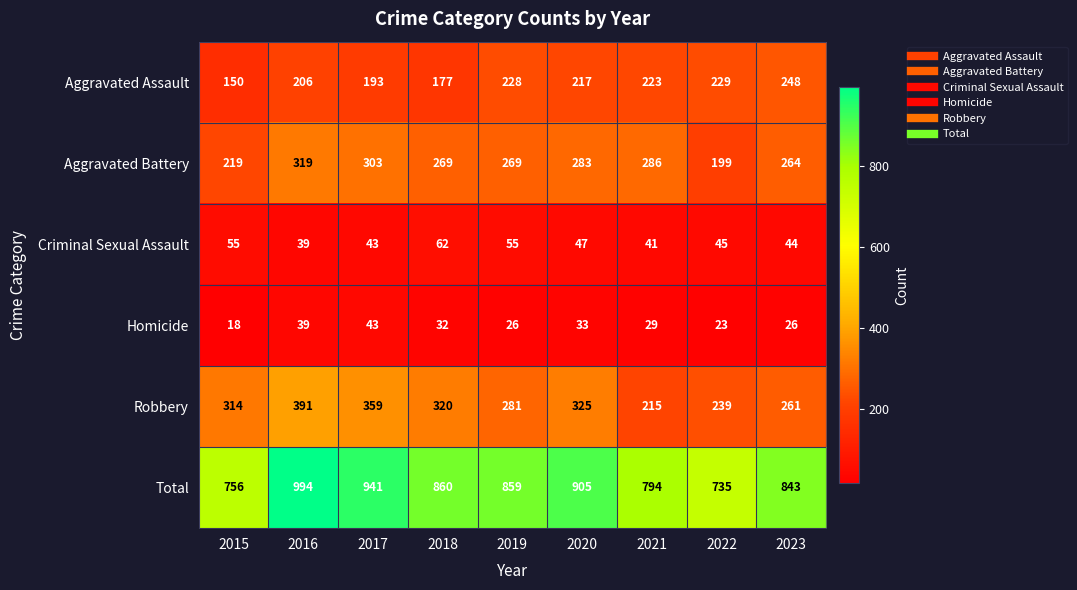

The Robbery series shows 325 at 2020. True or false?

True